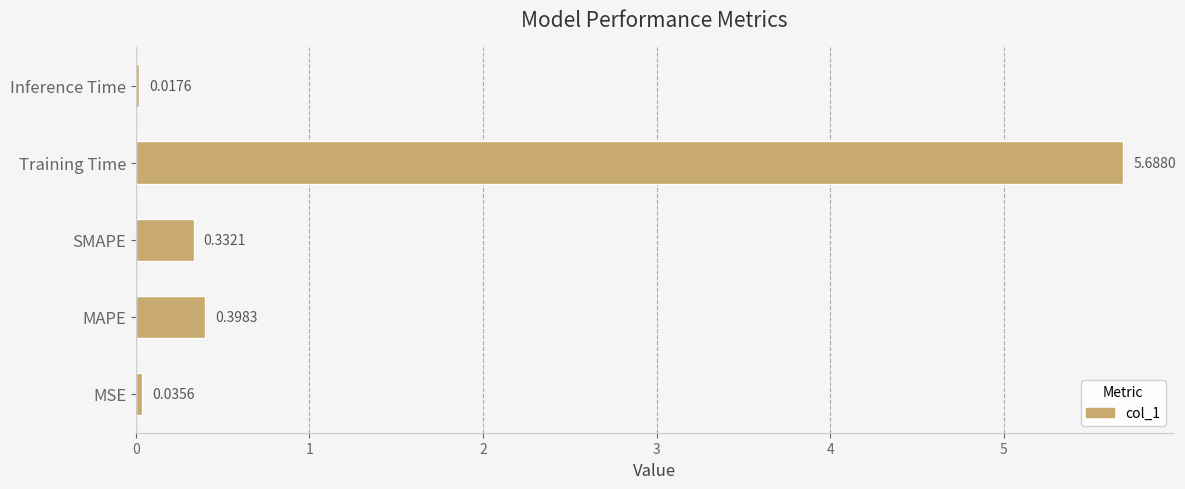

Which label corresponds to the largest value in the chart?

Training Time